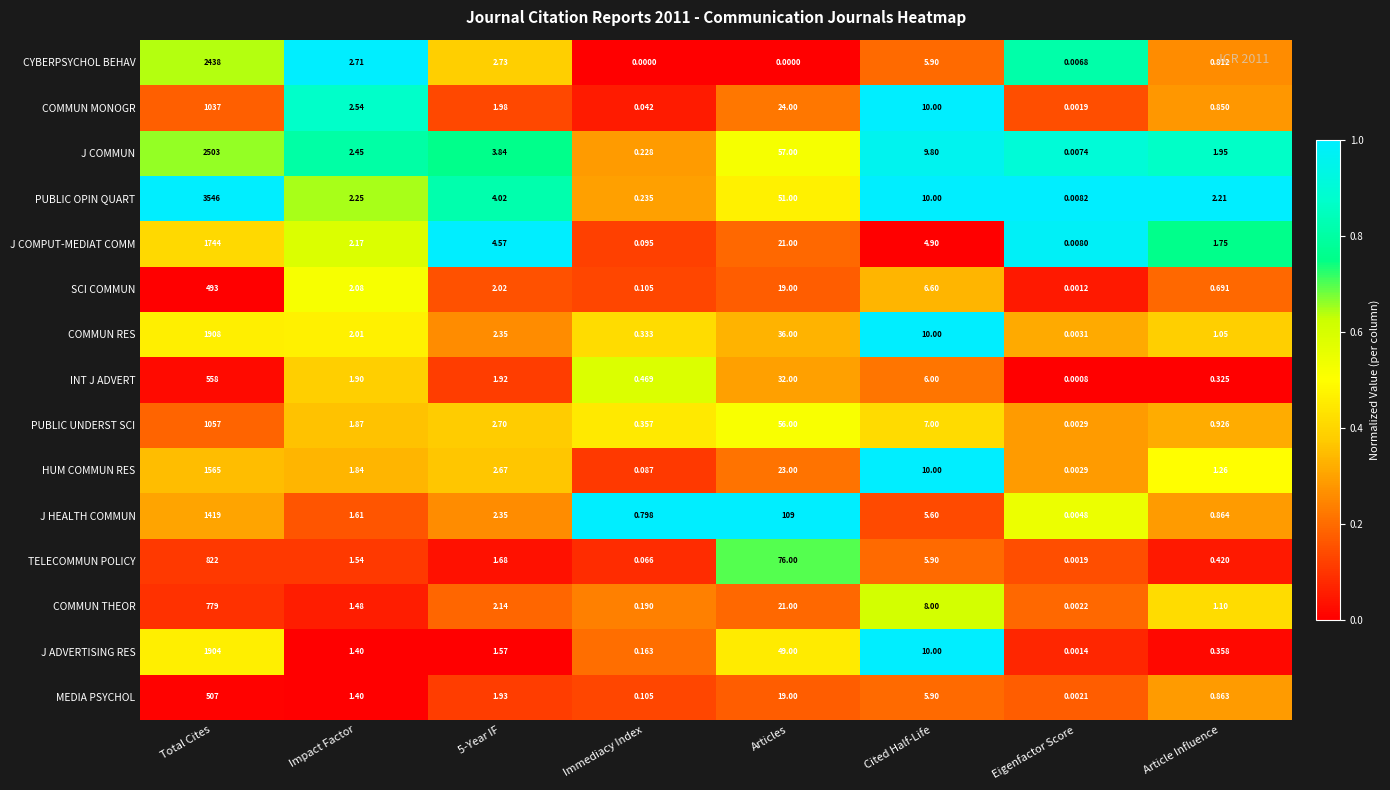

Between 5-Year IF and Immediacy Index, which series saw the biggest shift?

J COMPUT-MEDIAT COMM